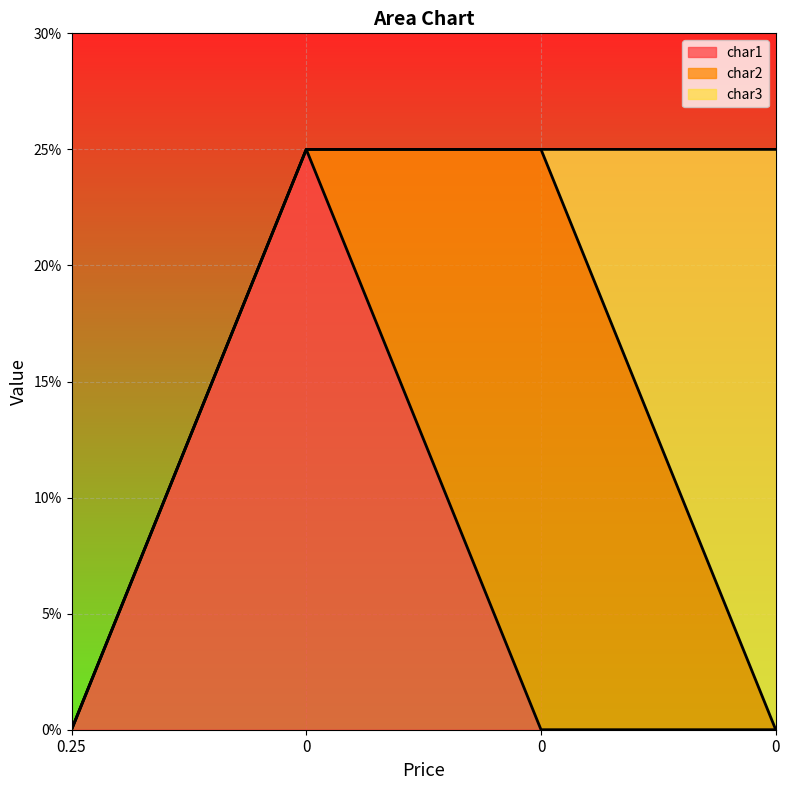

Reading left to right, transcribe all the data shown in this chart.

char1: 0.25=0.0	0=0.2	0=0.0	0=0.0
char2: 0.25=0.0	0=0.0	0=0.2	0=0.0
char3: 0.25=0.0	0=0.0	0=0.0	0=0.2